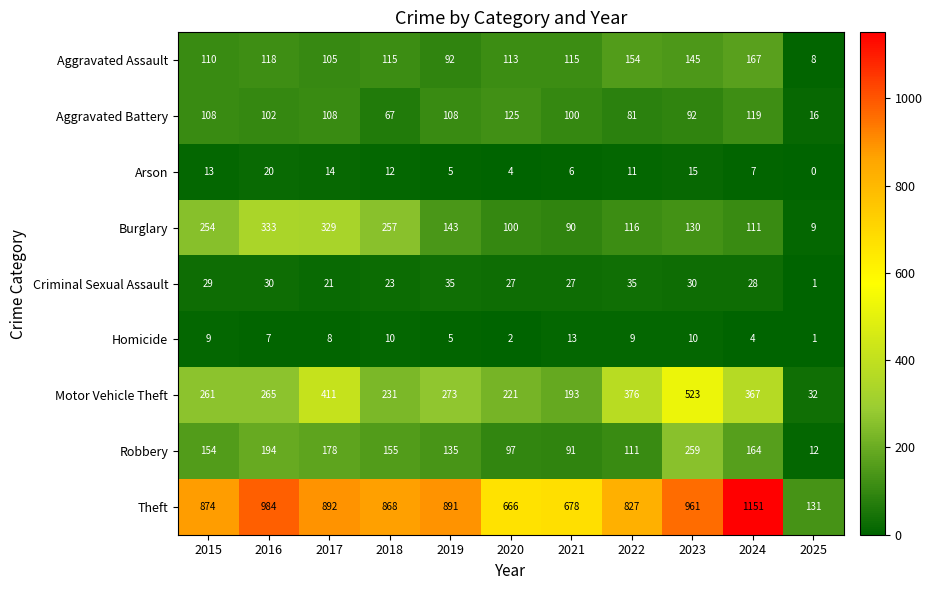

How many distinct data groups are displayed?

9